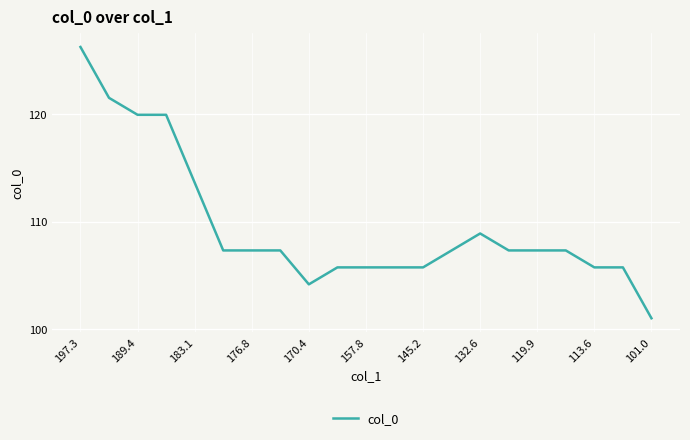

What is the average value?

109.6